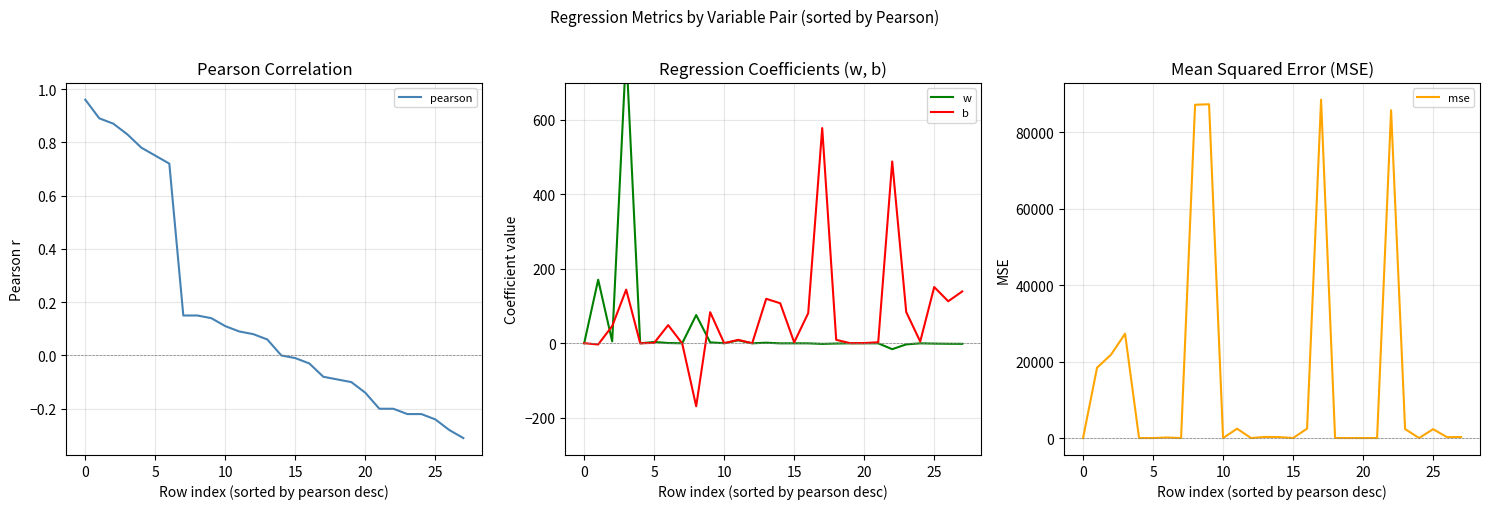

Does the chart display data point markers on the line(s)?

No